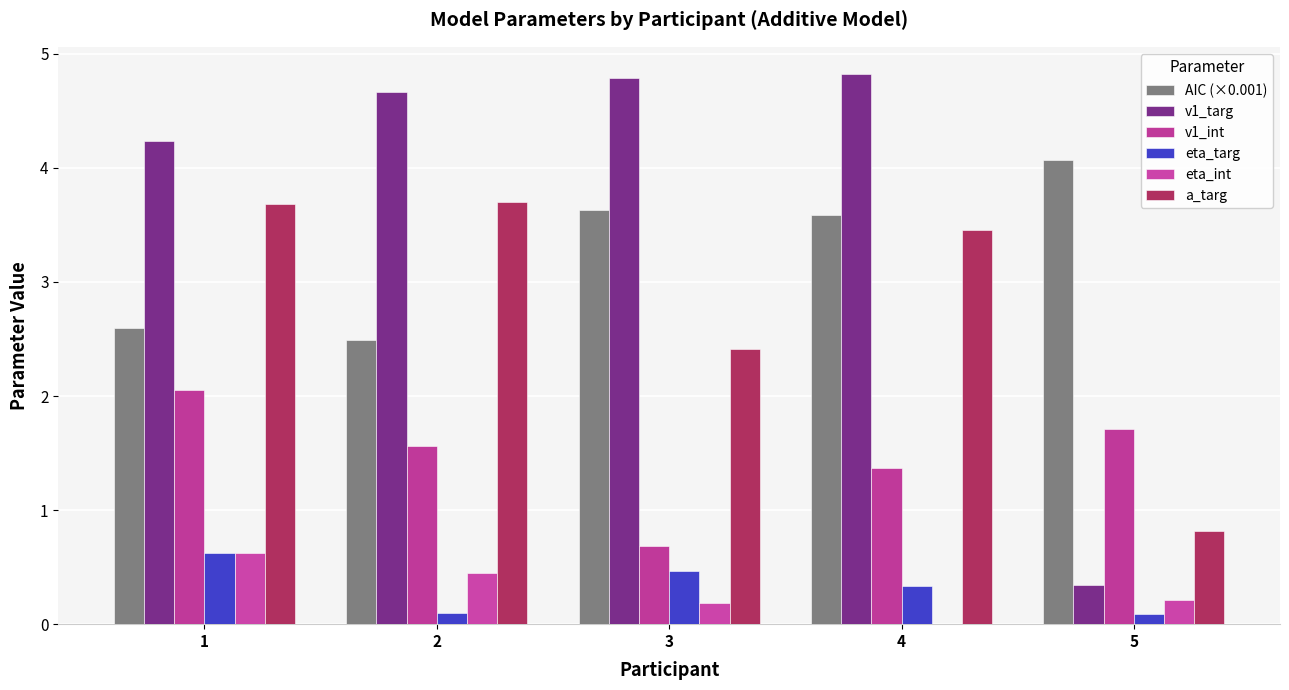

Reading right to left, list all the values displayed in this chart.

AIC (×0.001): 4.1	3.6	3.6	2.5	2.6
v1_targ: 0.3	4.8	4.8	4.7	4.2
v1_int: 1.7	1.4	0.7	1.6	2.0
eta_targ: 0.1	0.3	0.5	0.1	0.6
eta_int: 0.2	0.0	0.2	0.4	0.6
a_targ: 0.8	3.5	2.4	3.7	3.7